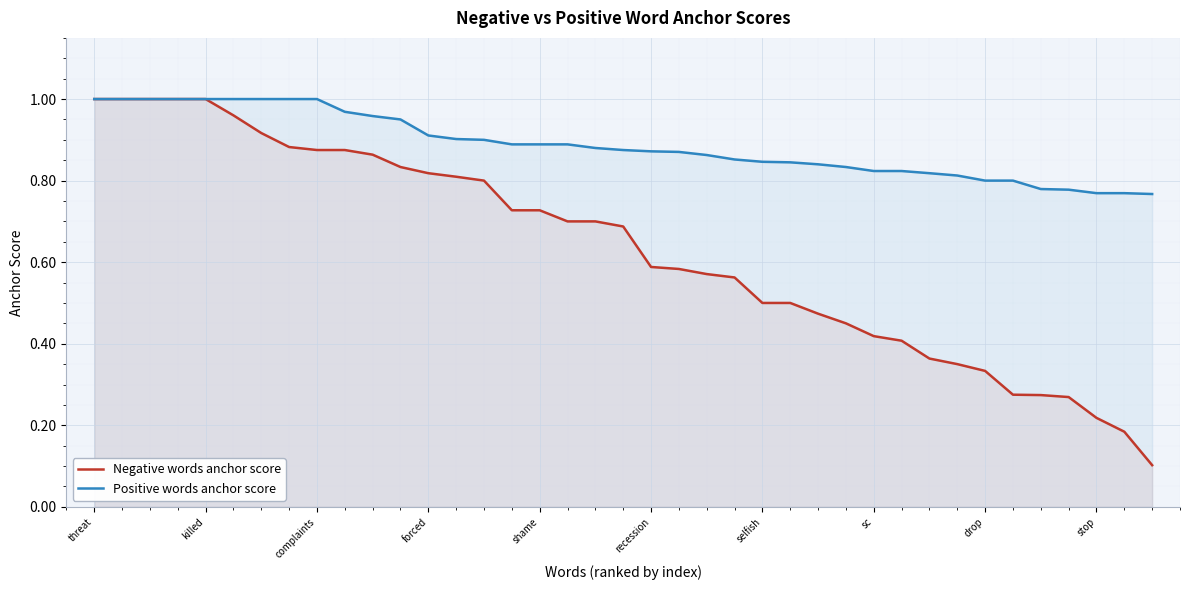

List the series in order of their overall mean, lowest first.

Negative words anchor score, Positive words anchor score